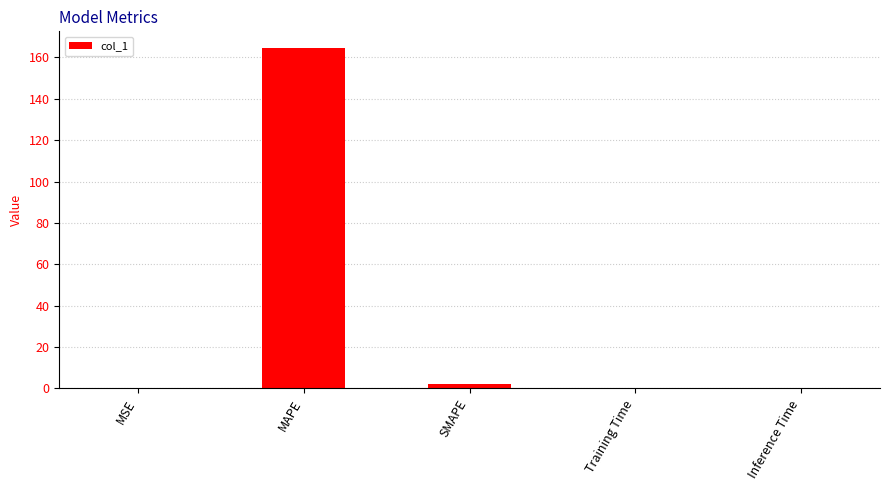

True or false: the data shows 0.0 at MSE.

True